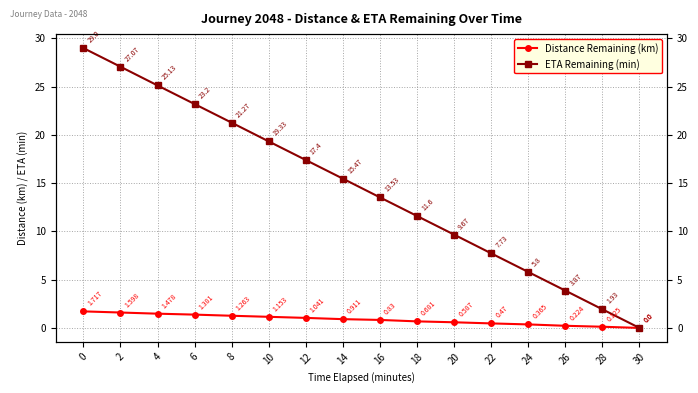

True or false: ETA Remaining (min) and Distance Remaining (km) cross at least once.

False